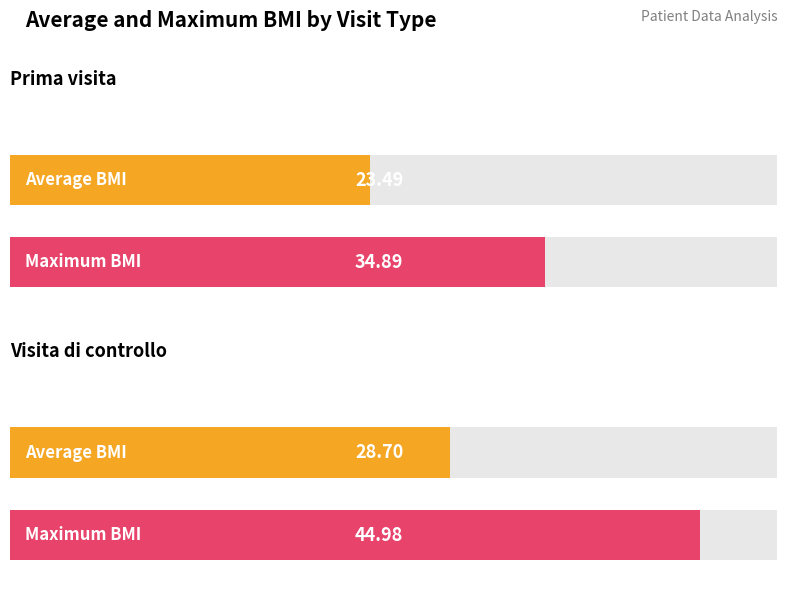

Count the number of categories in the chart.

2